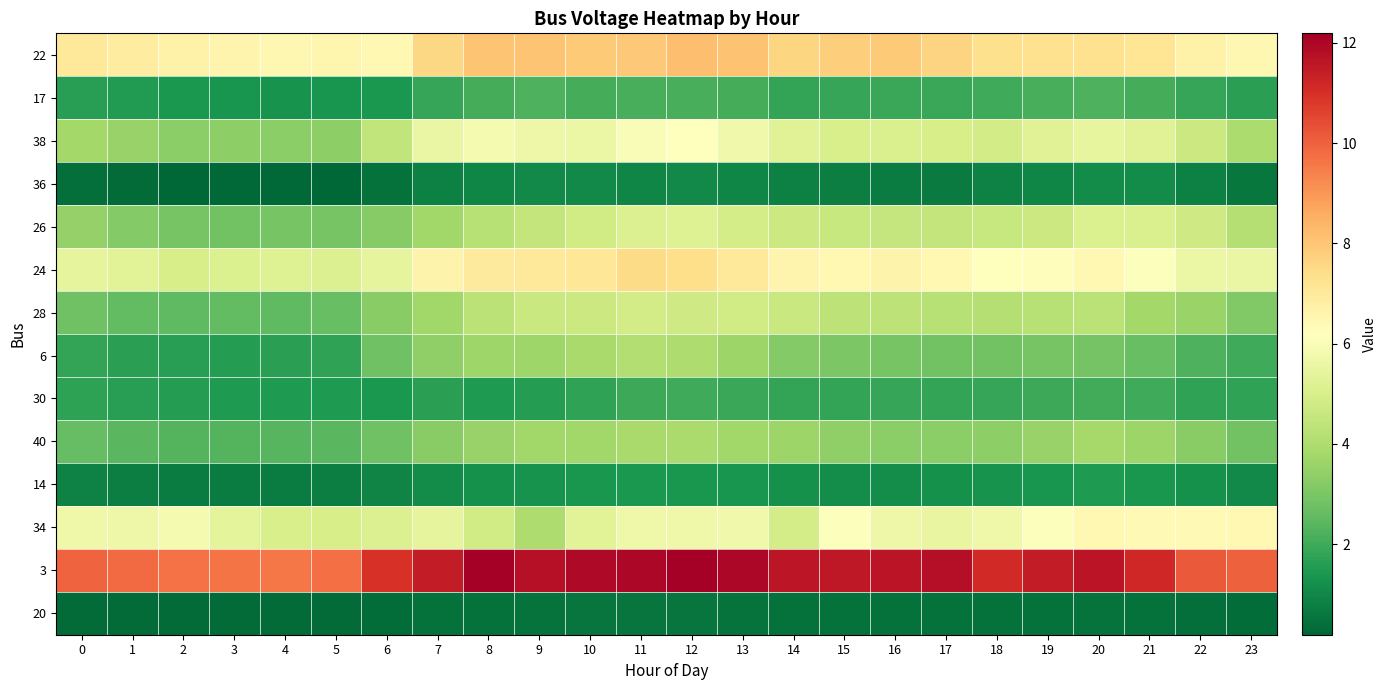

Count the number of data series in this chart.

14